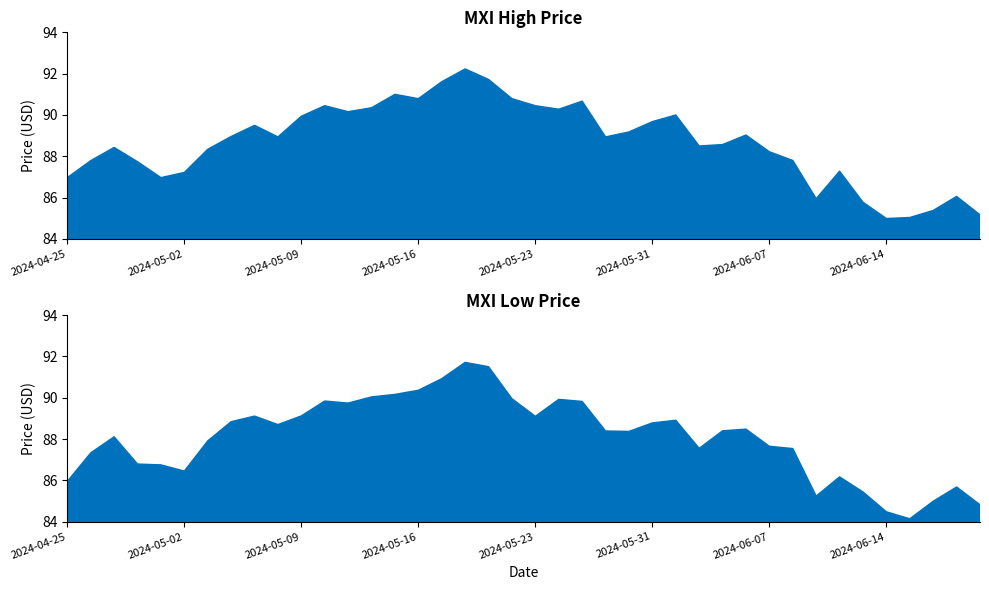

Which series has the largest total across all categories?

High